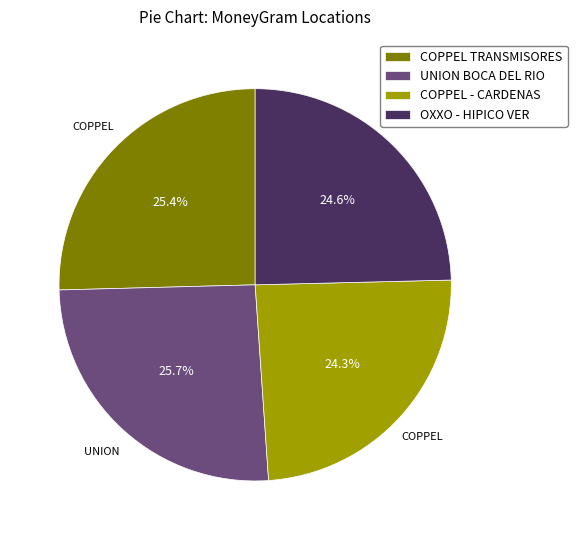

Count the number of slices in the pie.

4